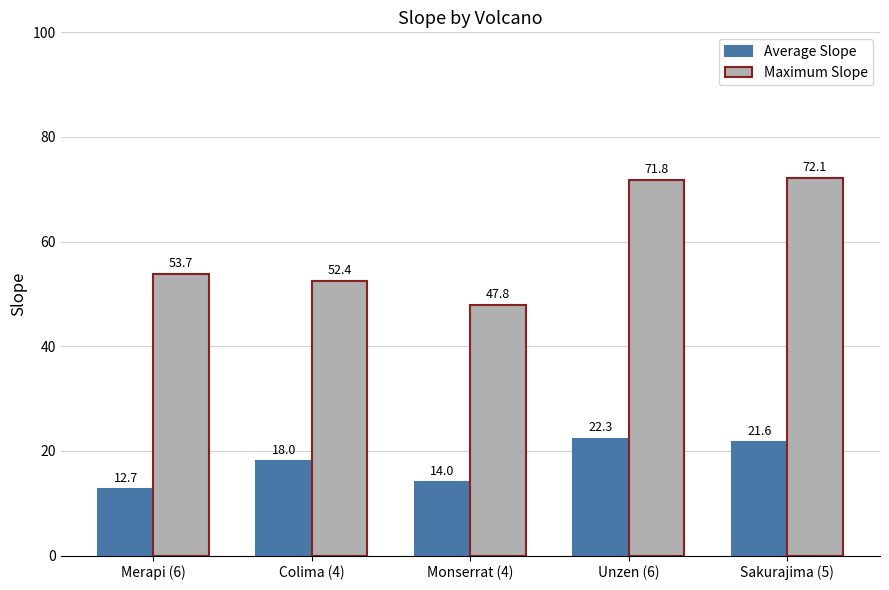

Which series has the largest total across all categories?

Maximum Slope